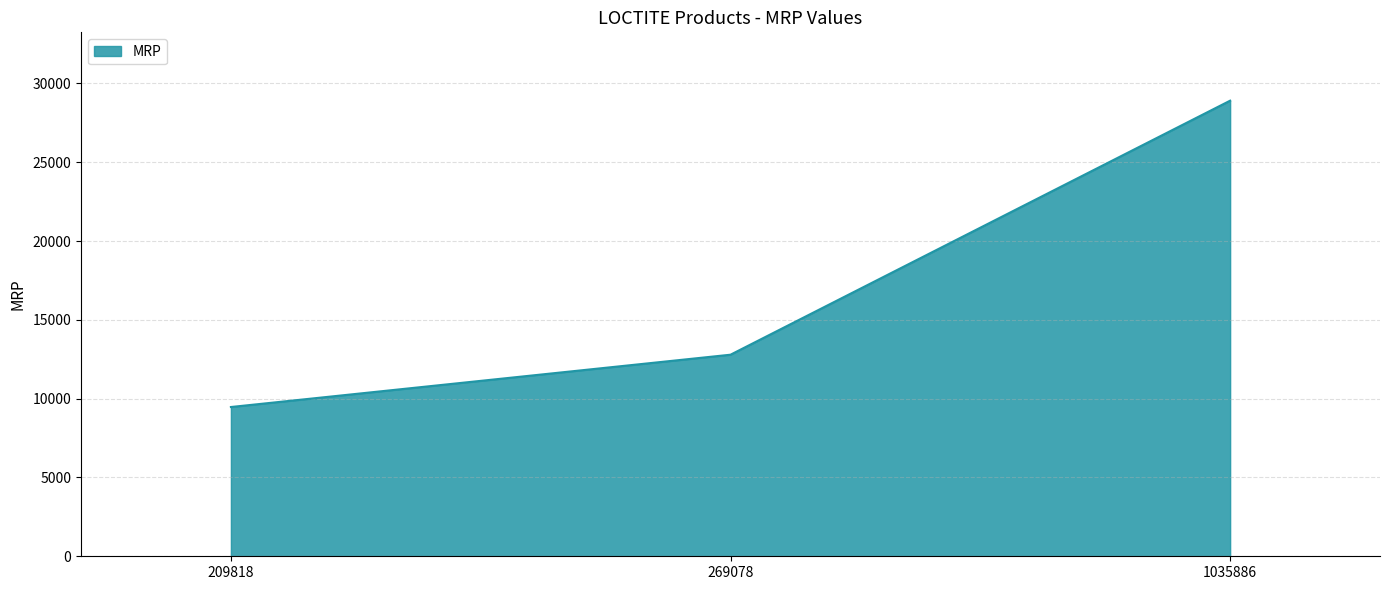

What is the change in value from 209818 to 269078?

+3318